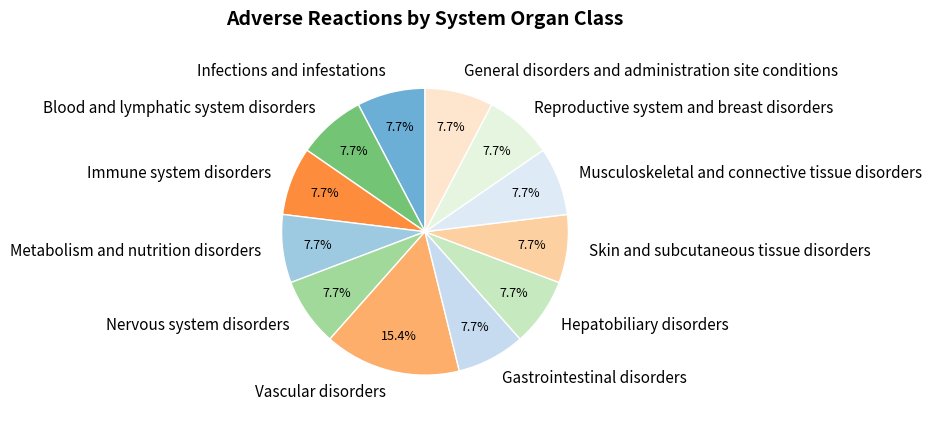

To the nearest percent, what percentage of the pie is Blood and lymphatic system disorders?

8%